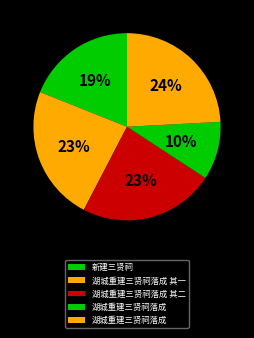

Does any single category account for the majority?

No